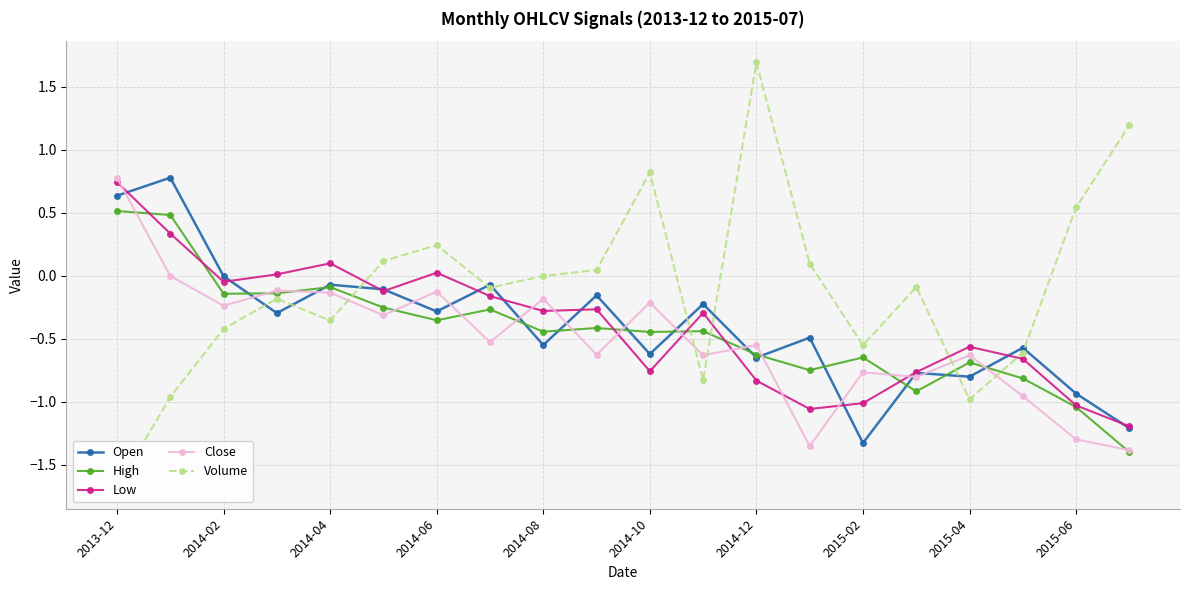

True or false: Open has more than 1 interior local peaks.

True